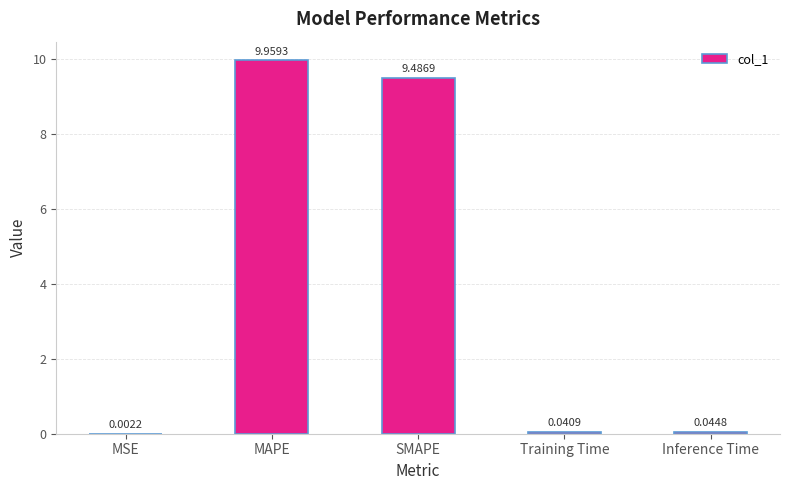

Count the number of data series in this chart.

1